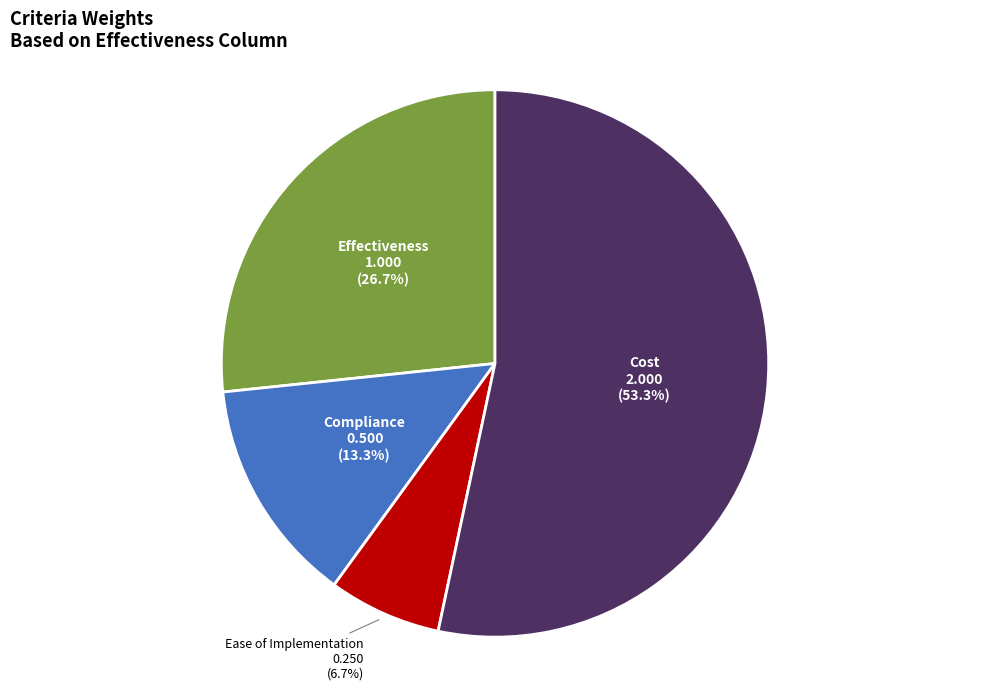

What is the majority slice?

Cost